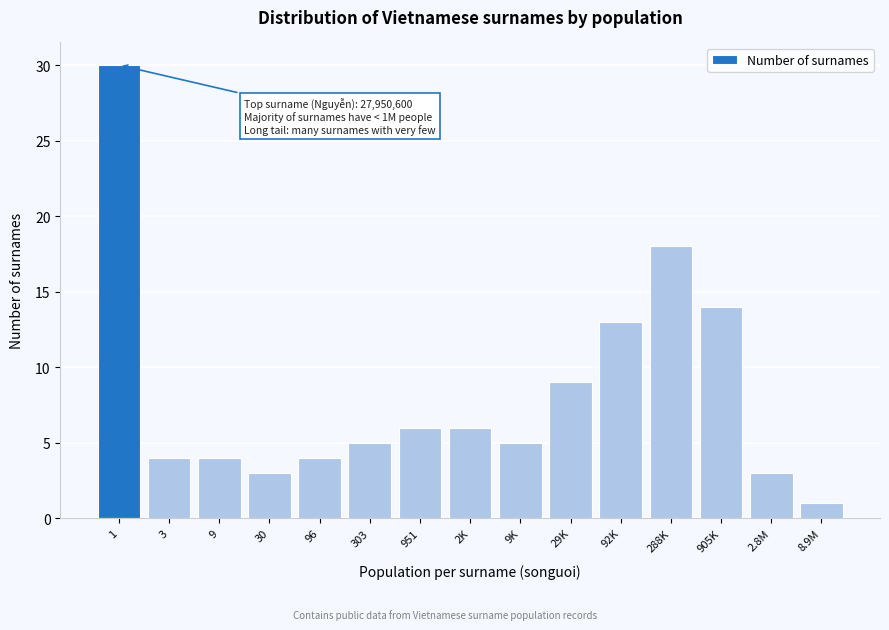

Reading left to right, transcribe all the data shown in this chart.

1=30	3=4	9=4	30=3	96=4	303=5	951=6	2K=6	9K=5	29K=9	92K=13	288K=18	905K=14	2.8M=3	8.9M=1